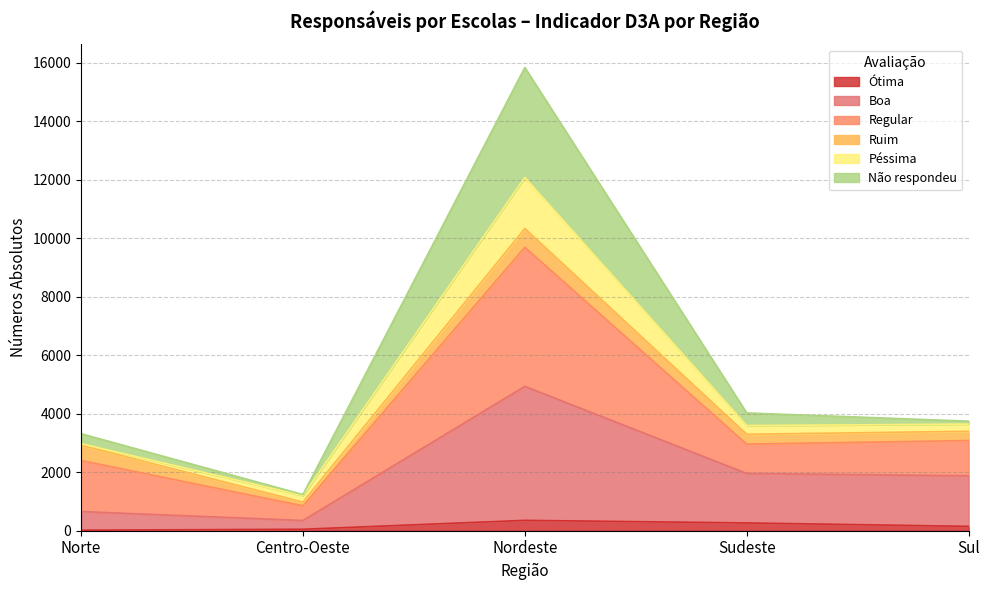

What is the label of the 1st point from the left?

Norte